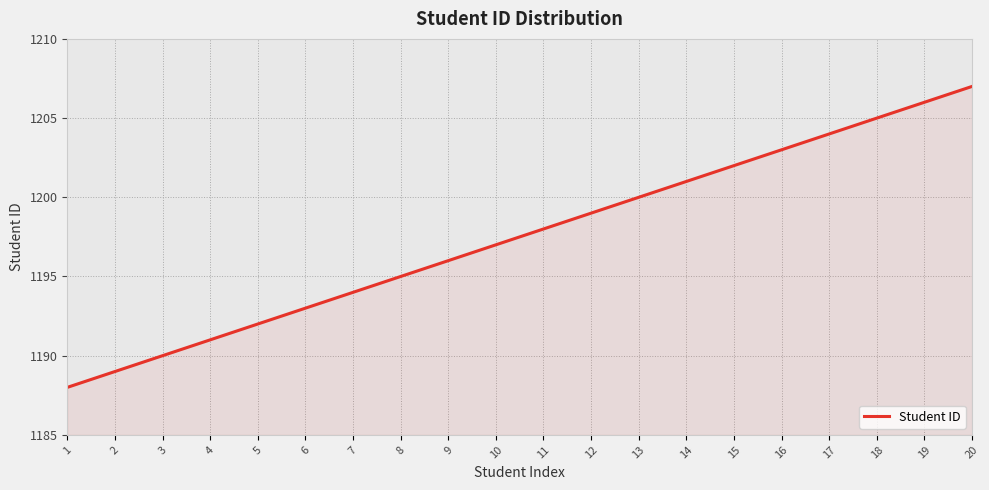

What is the minimum value shown in the chart?

1188.0